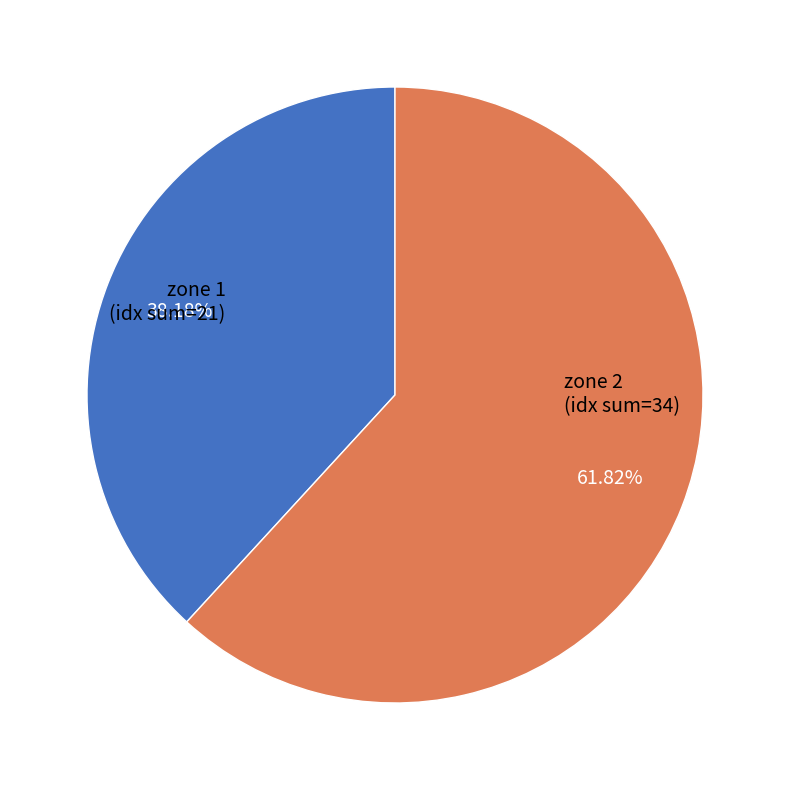

Is there any slice that represents more than half of the pie?

Yes